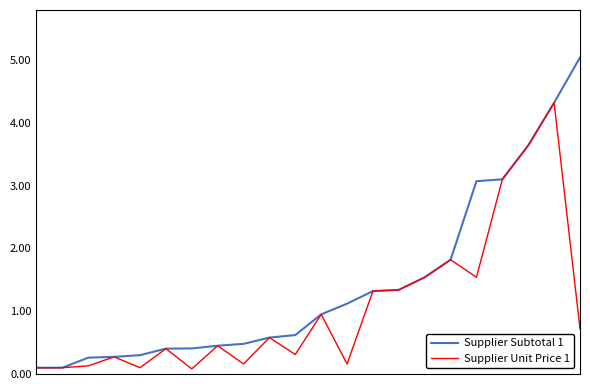

What is the highest value of the Supplier Subtotal 1 series?

5.0